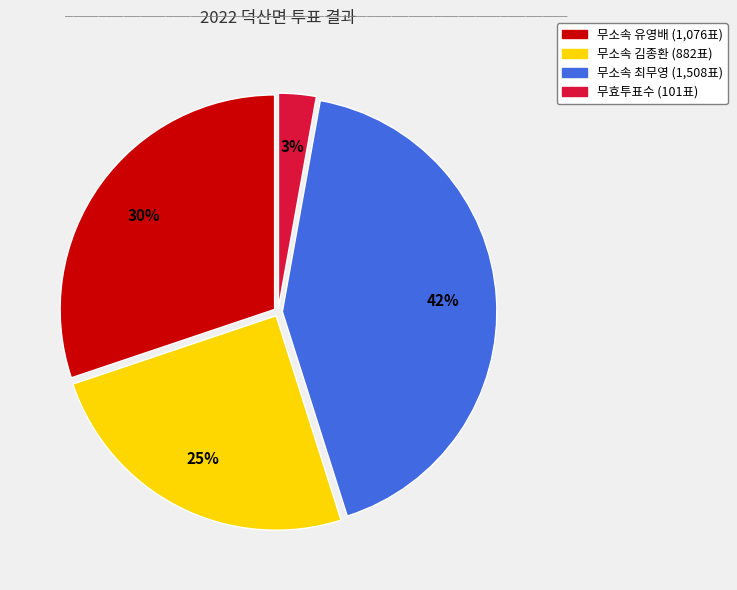

How many slices are in this pie chart?

4